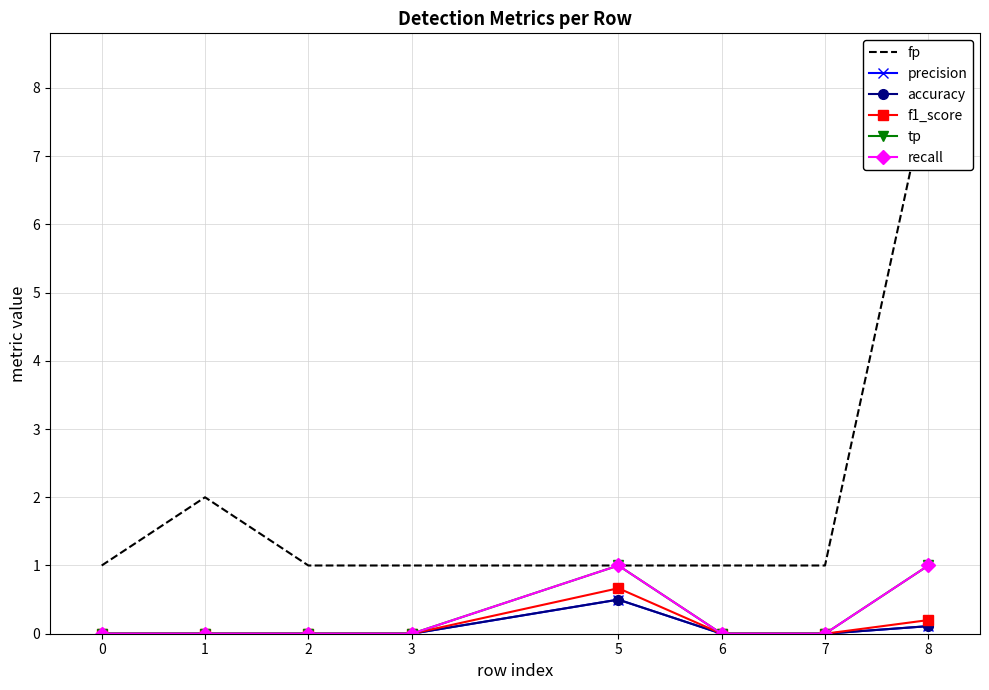

True or false: fp and accuracy cross at least once.

False